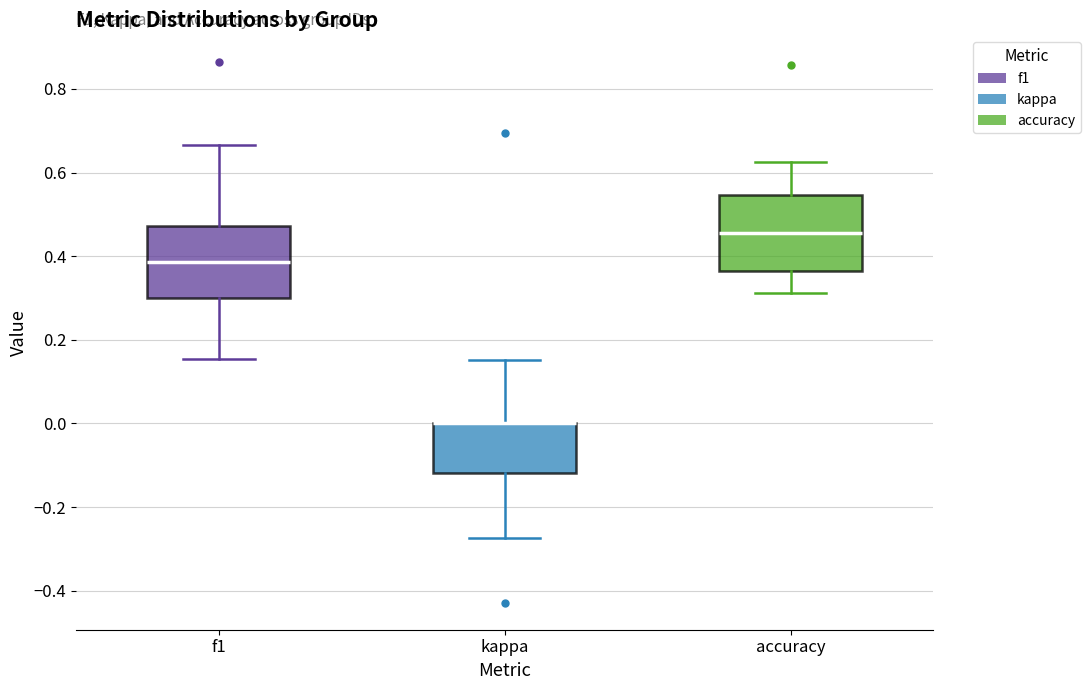

Reading left to right, read every box against the y-axis: the position of its median line, the range the box covers, and the ends of its whiskers. The values are not printed on the chart, so give them approximately, as read against the axis.

f1: median 0.38, box 0.30 to 0.48, whiskers 0.16 to 0.66
kappa: median 0.00 (drawn on the box's upper edge), box -0.12 to 0.00, whiskers -0.28 to 0.16
accuracy: median 0.46, box 0.36 to 0.54, whiskers 0.32 to 0.62